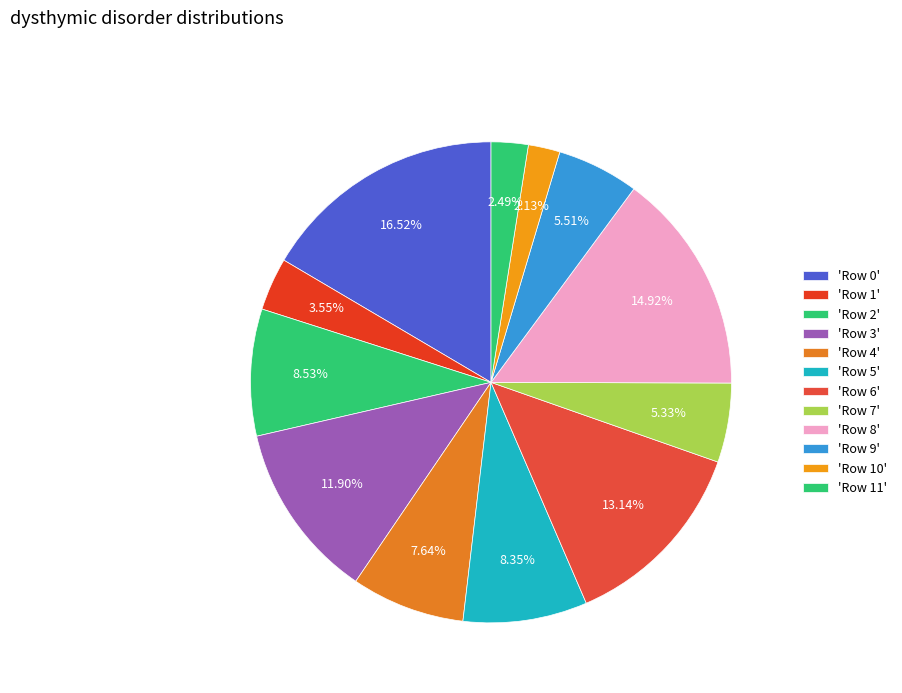

Which category has the smallest portion of the pie?

Row 10